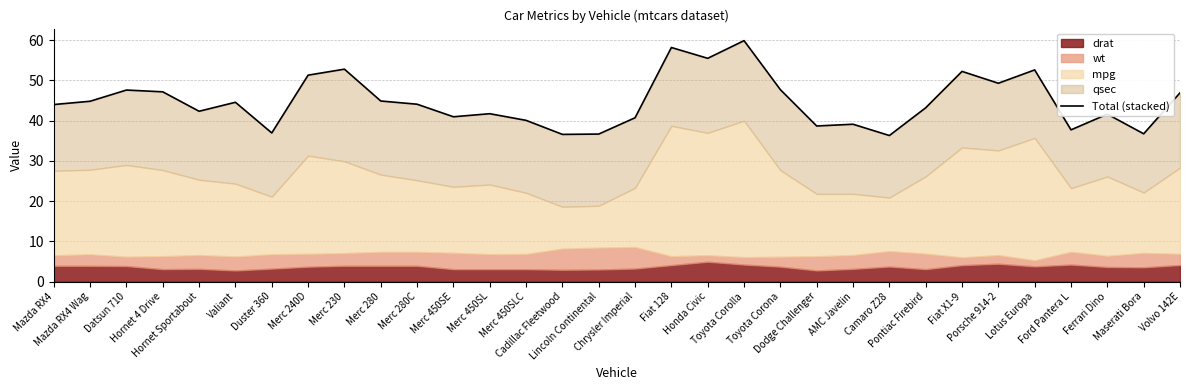

What is the change in value from Toyota Corona to Camaro Z28?

-11.4